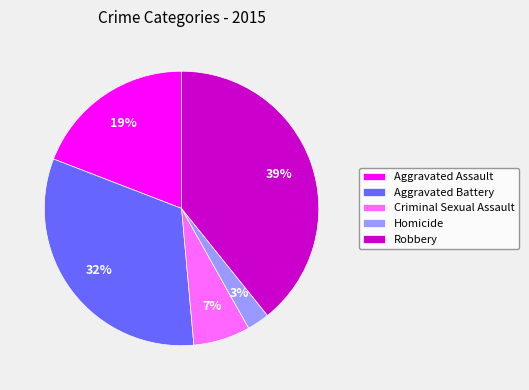

Does any single category account for the majority?

No